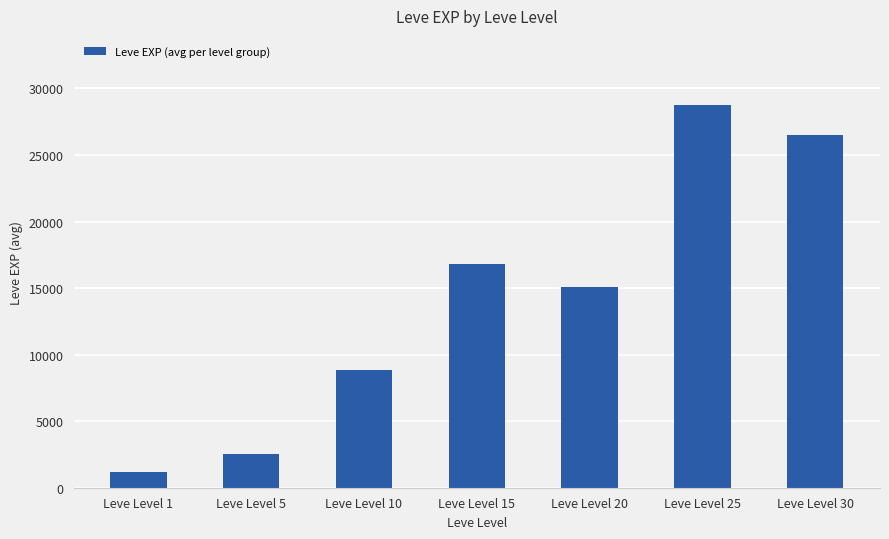

The value at Leve Level 15 is 25699. True or false?

False